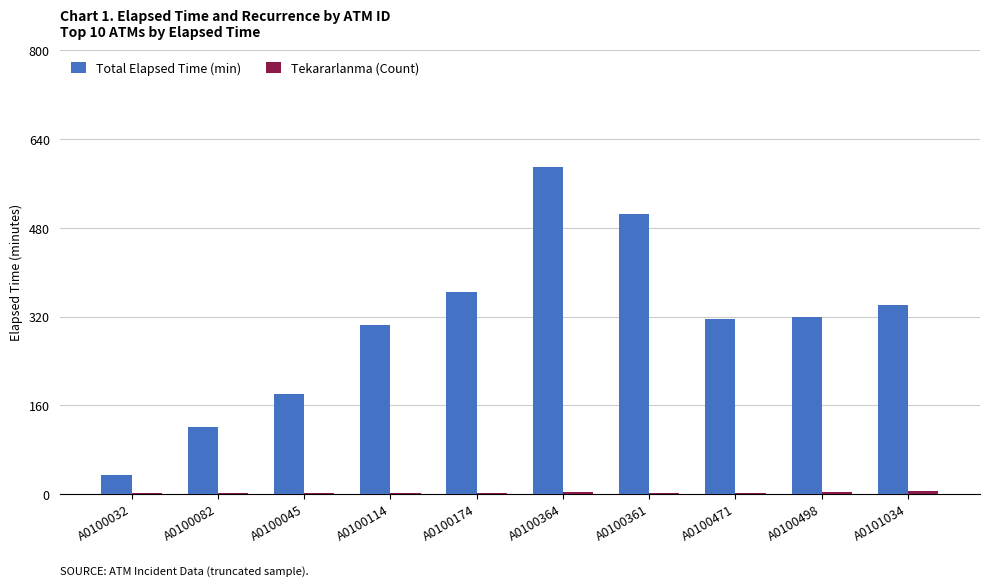

How many categories are shown in the chart?

10